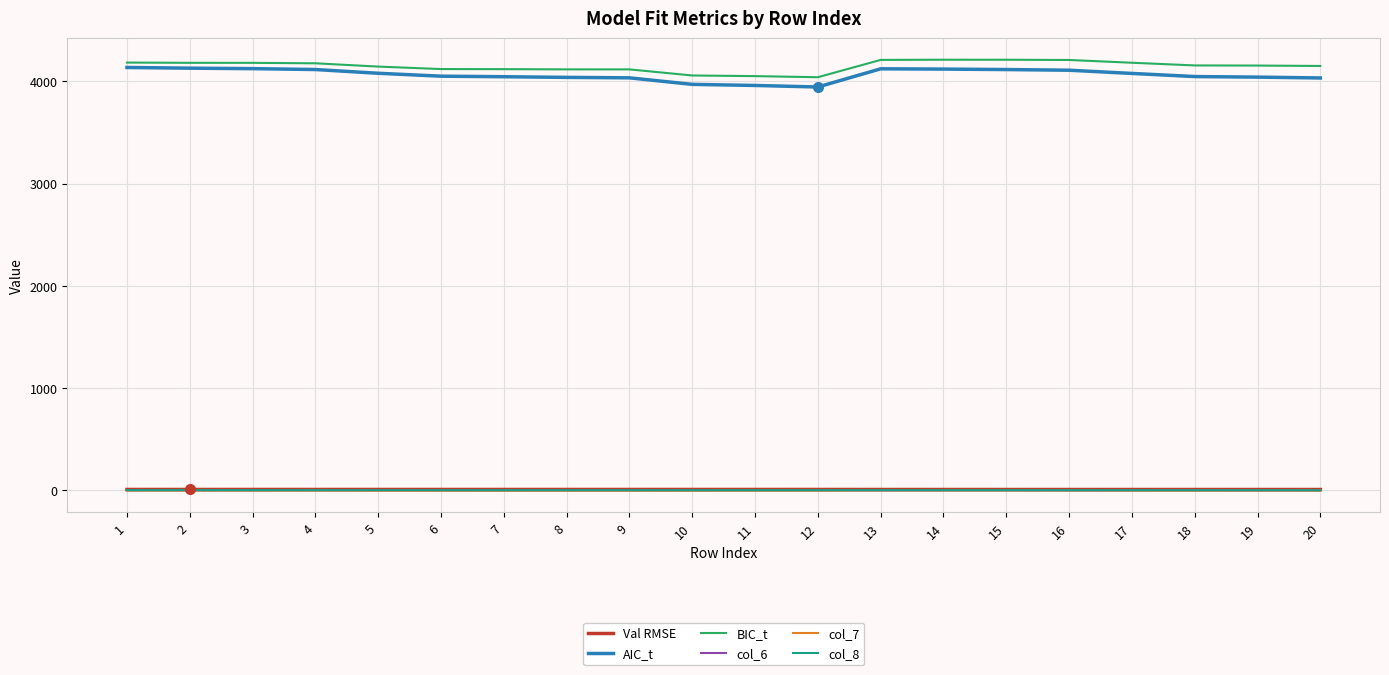

True or false: col_6 has more than 2 interior local peaks.

True